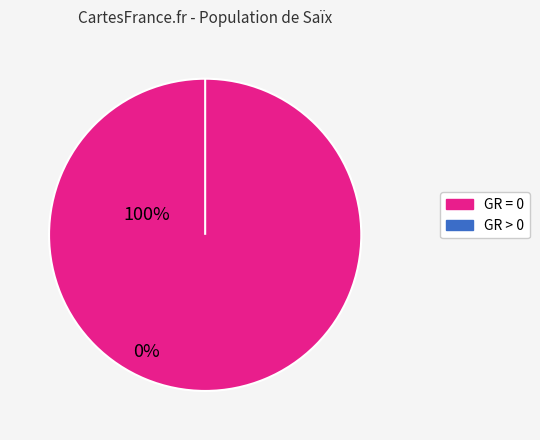

The 2020-03-15 slice represents 16% of the pie. True or false?

False